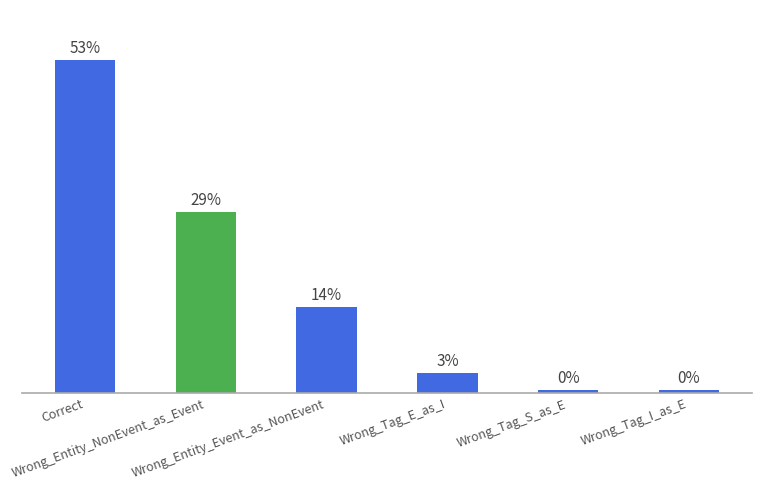

True or false: the data shows 2 at Wrong_Tag_I_as_E.

False